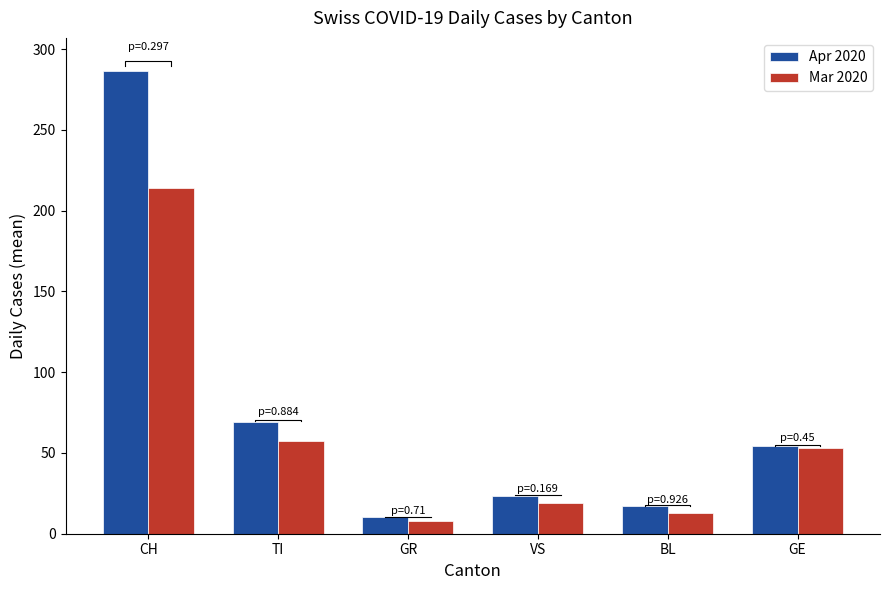

List the series in order of their peak value, lowest first.

Mar 2020, Apr 2020